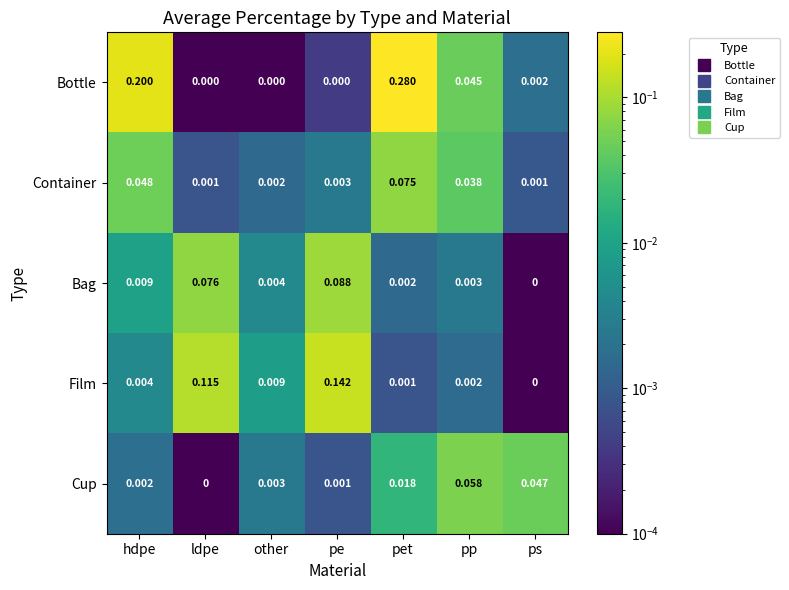

At which category is the sum across all series the highest?

pet